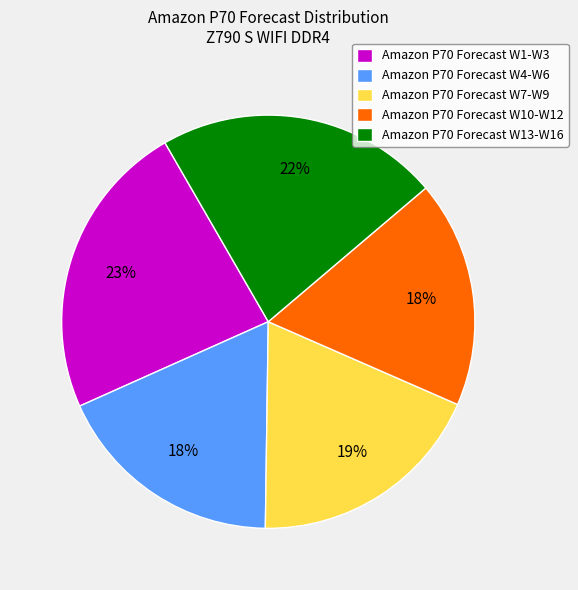

Which category has the biggest portion of the pie?

Amazon P70 Forecast W1-W3